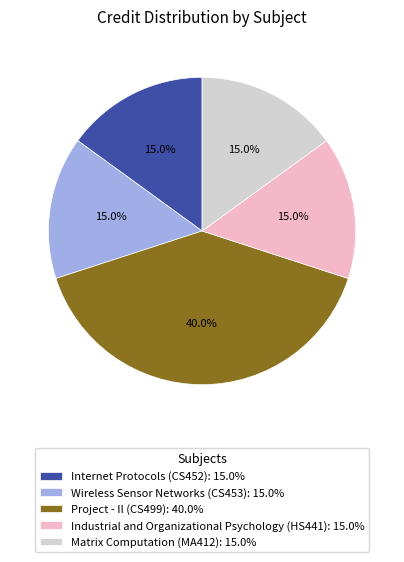

Is there any slice that represents more than half of the pie?

No